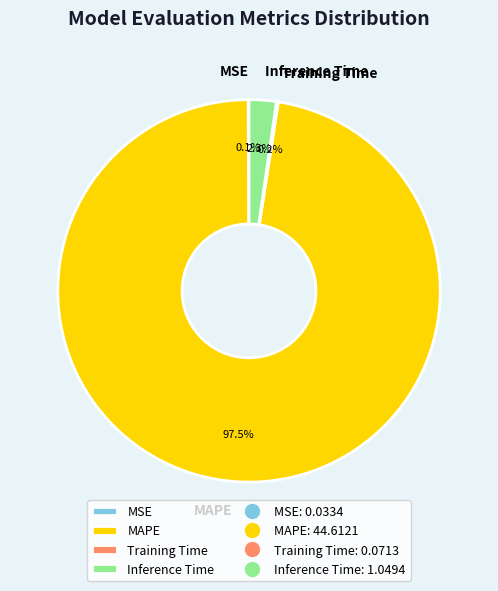

Is there any slice that represents more than half of the pie?

Yes